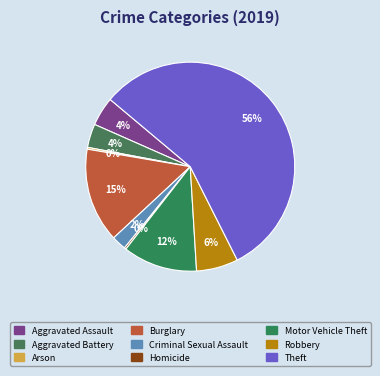

What percentage do Arson and Criminal Sexual Assault together represent?

2.5%